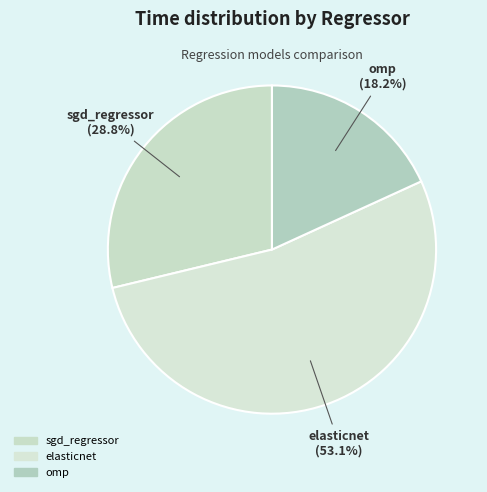

Do sgd_regressor and elasticnet together represent more than half of the pie?

Yes